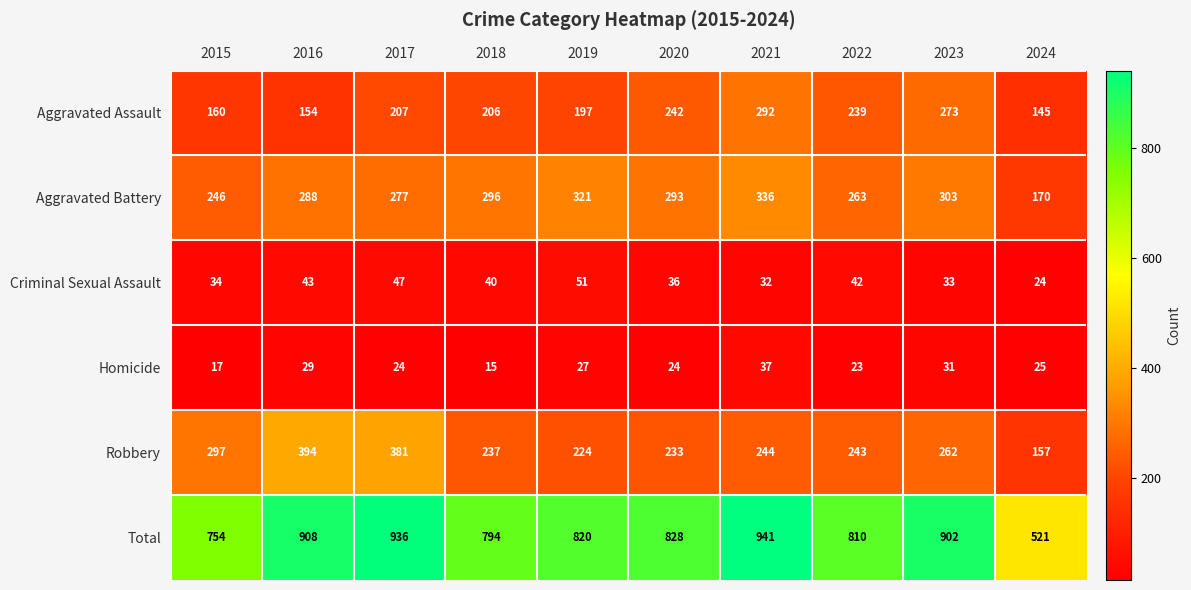

What is the total value across all series at 2015?

1508